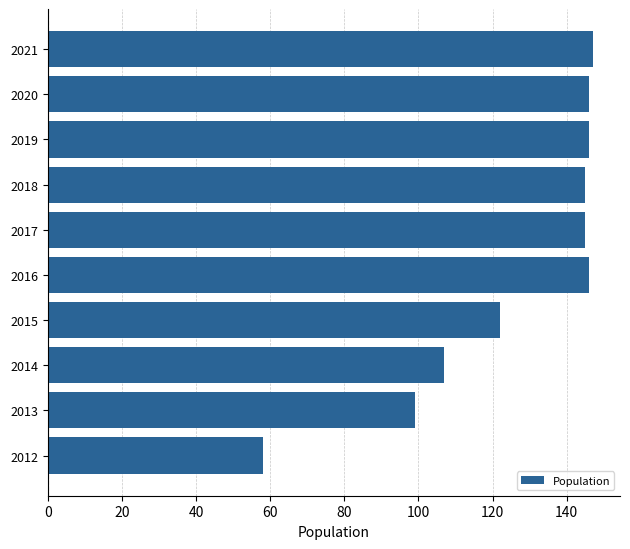

What is the difference between the maximum and minimum values?

89